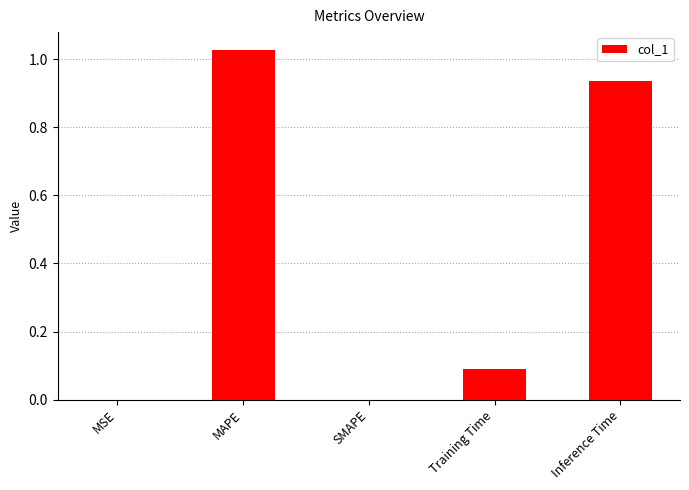

Are the bars grouped side by side (vs. stacked)?

No